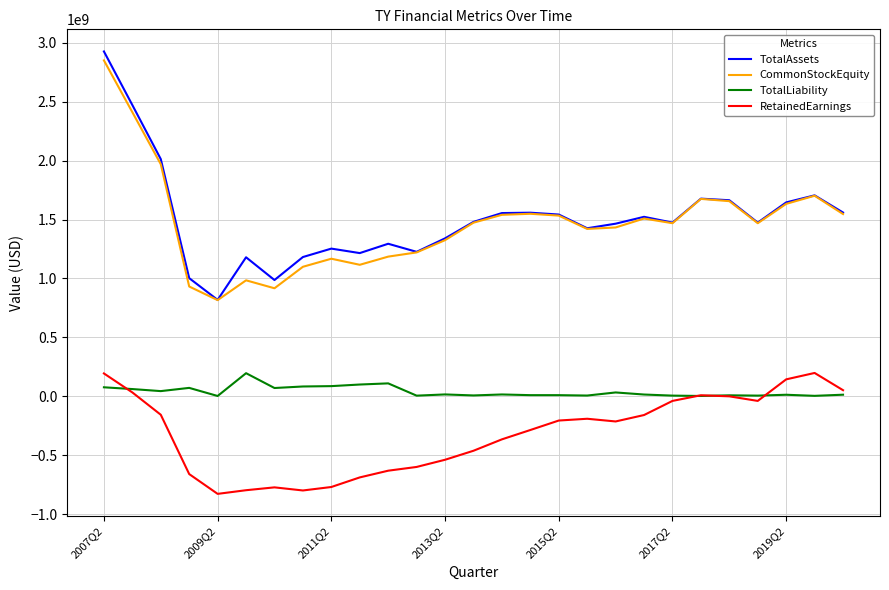

Which series has the widest spread of values?

TotalAssets